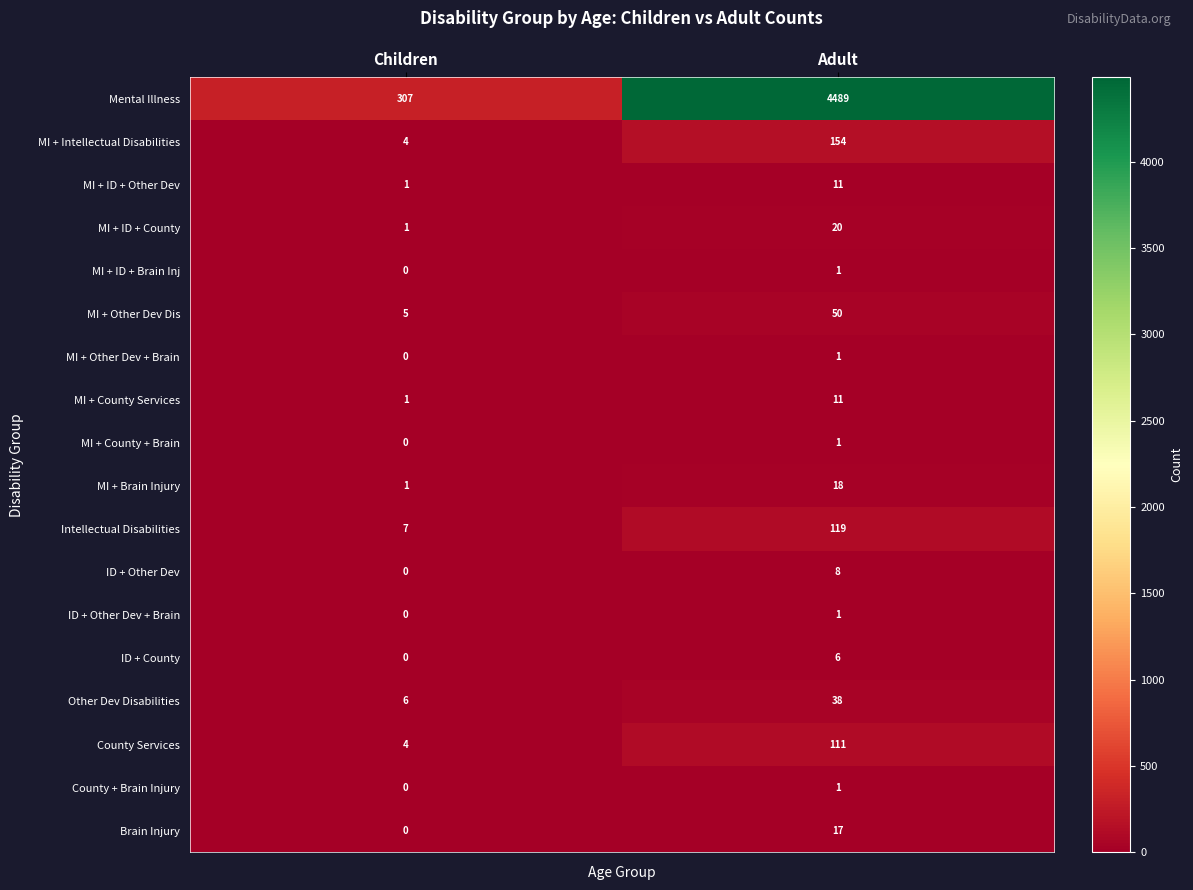

What is the total value across all series at Adult?

5057